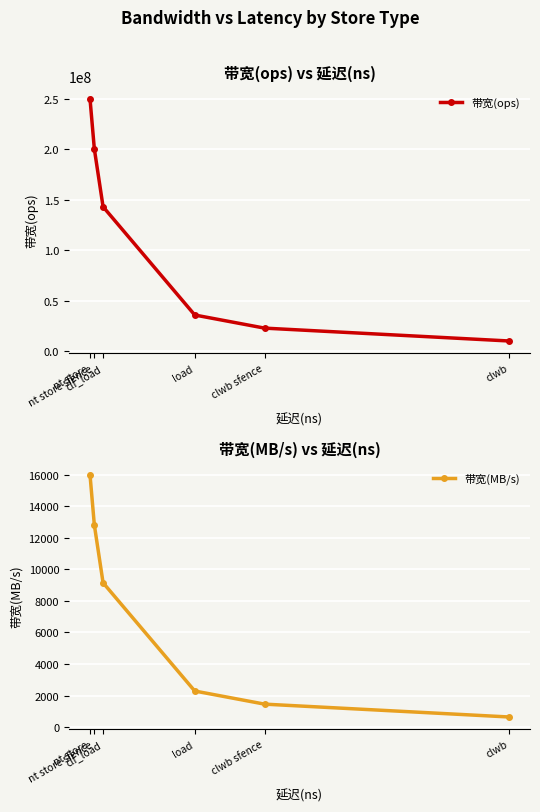

What is the lowest value of the 带宽(ops) series?

10000000